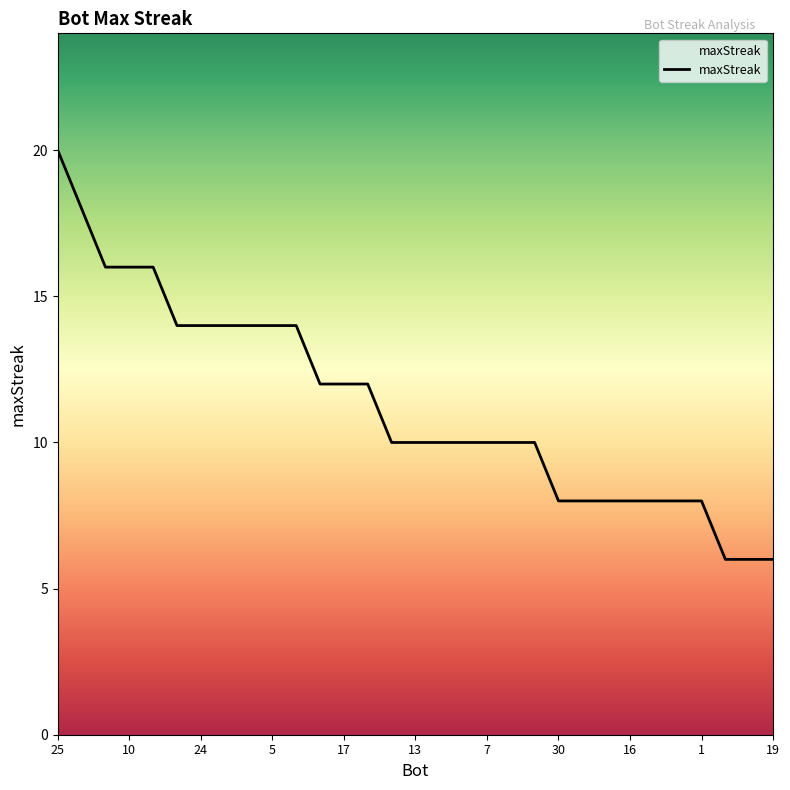

What is the maximum value shown in the chart?

20